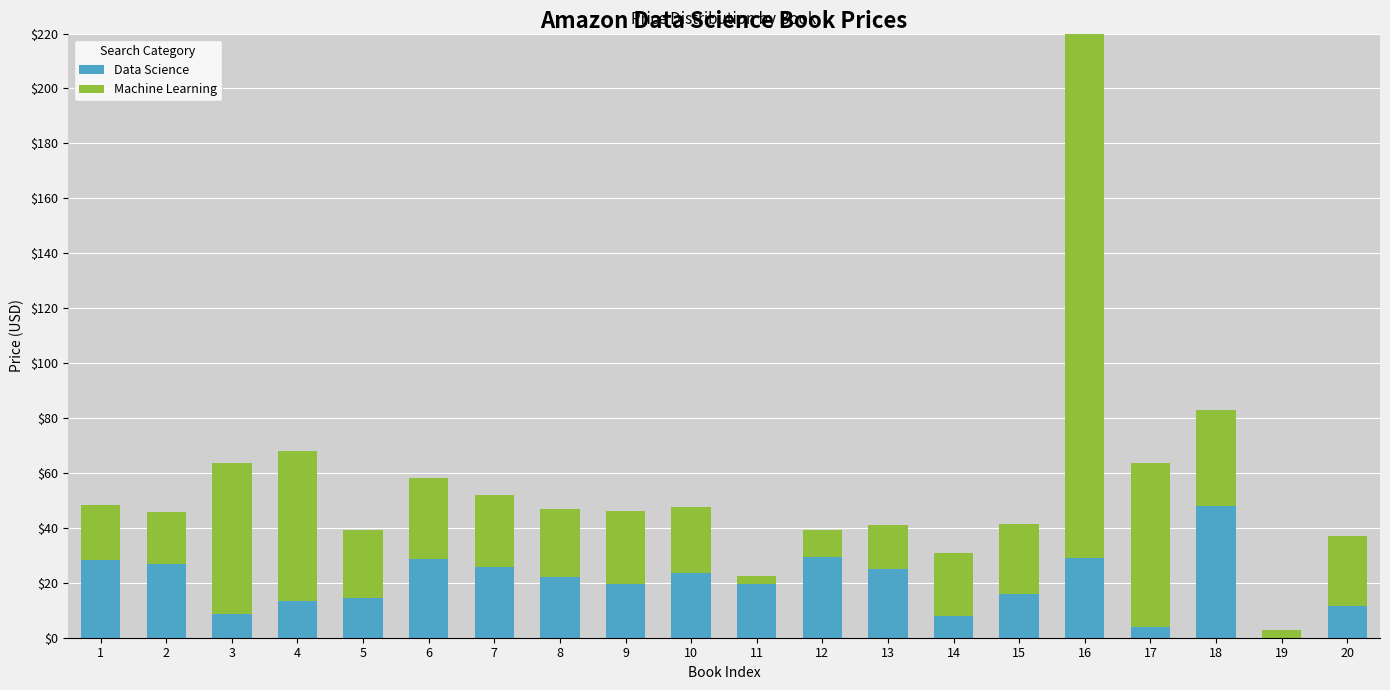

Reading left to right, what are all the values shown in this chart?

Data Science: 28.1	26.7	8.6	13.5	14.3	28.7	25.9	22.0	19.5	23.6	19.5	29.4	25.0	8.0	15.9	29.0	4.0	48.0	0.0	11.5
Machine Learning: 20.1	19.1	54.9	54.4	25.0	29.7	26.1	24.8	26.6	24.0	3.0	10.0	16.0	22.8	25.5	194.5	59.5	35.1	3.0	25.5